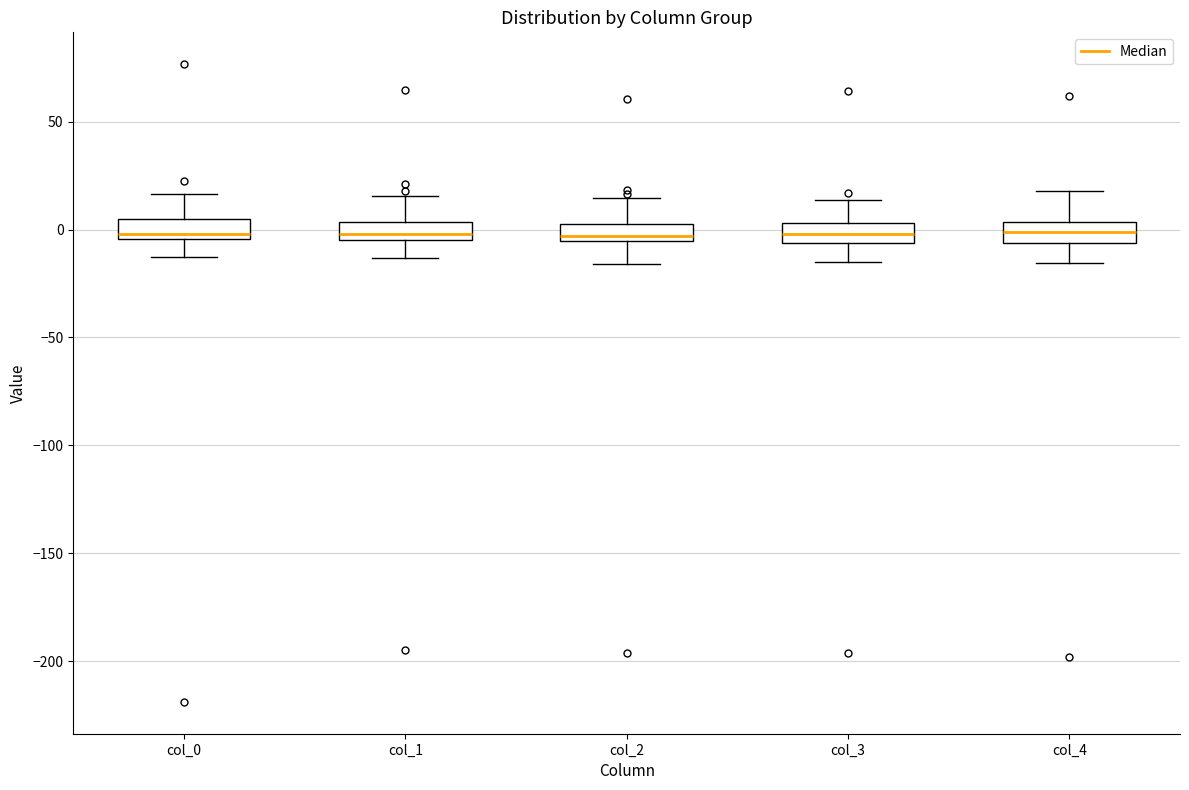

Reading left to right, read every box against the y-axis: the position of its median line, the range the box covers, and the ends of its whiskers. The values are not printed on the chart, so give them approximately, as read against the axis.

col_0: median 0, box -5 to 5, whiskers -15 to 15
col_1: median 0, box -5 to 5, whiskers -15 to 15
col_2: median -5 (just above the box's lower edge), box -5 to 5, whiskers -15 to 15
col_3: median 0, box -5 to 5, whiskers -15 to 15
col_4: median 0, box -5 to 5, whiskers -15 to 20